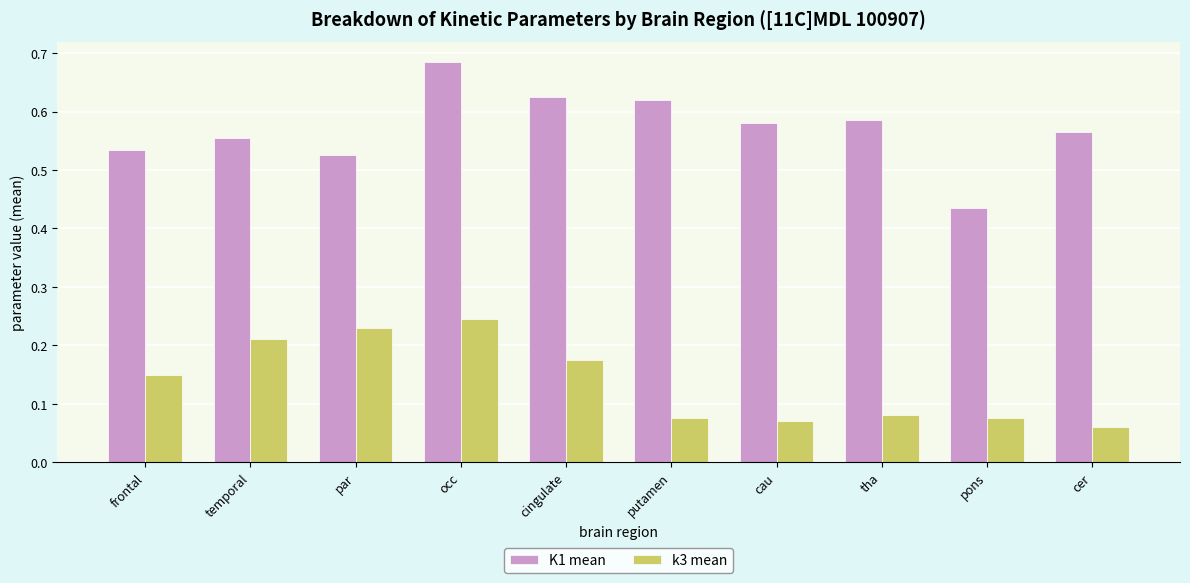

True or false: K1 mean has a value of 0.2 at tha.

False